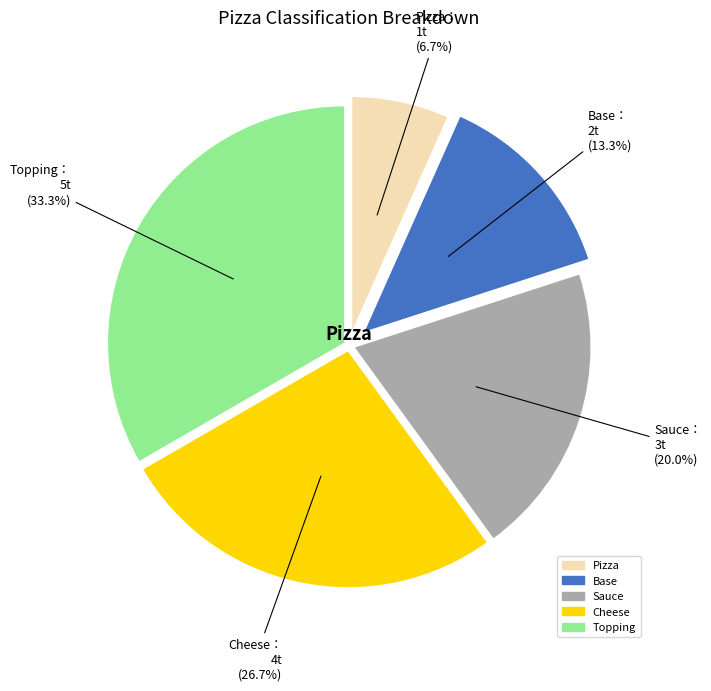

The Sauce slice represents 14% of the pie. True or false?

False